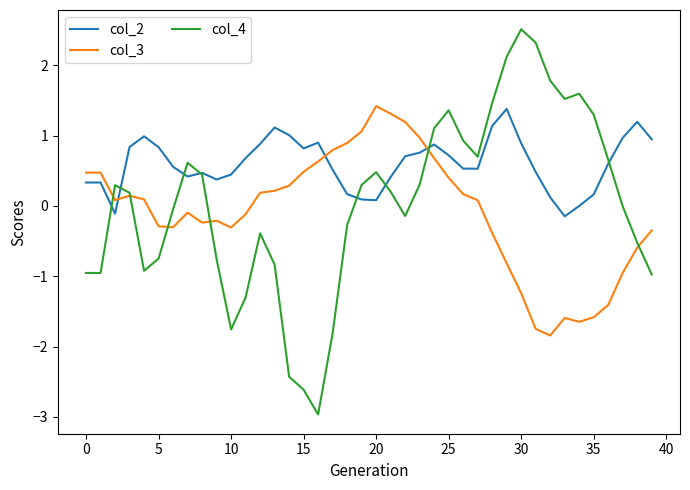

What is the highest value of the col_2 series?

1.4